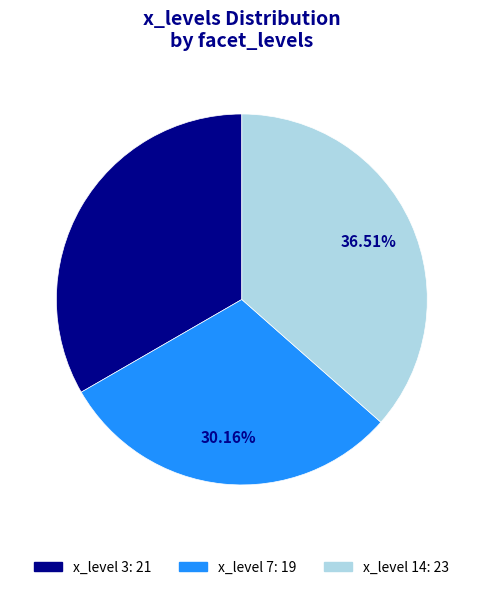

Count the number of slices in the pie.

3